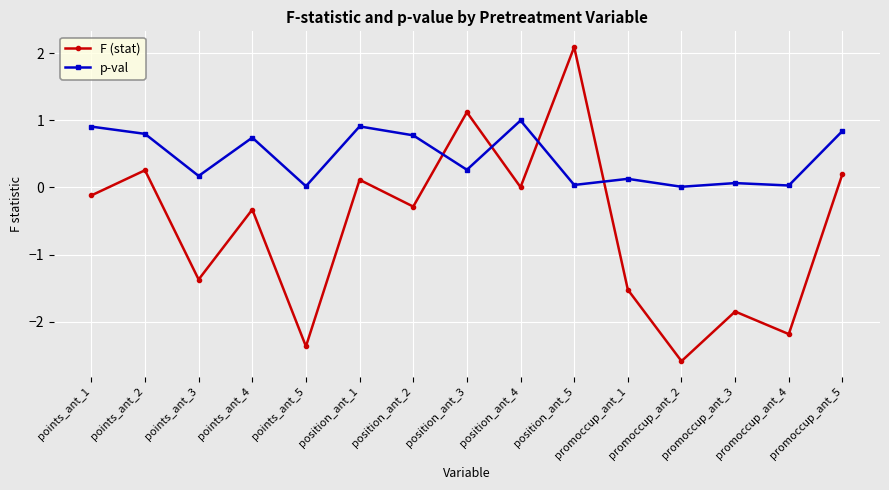

In F (stat), how many points are lower than both neighbors (excluding endpoints)?

6